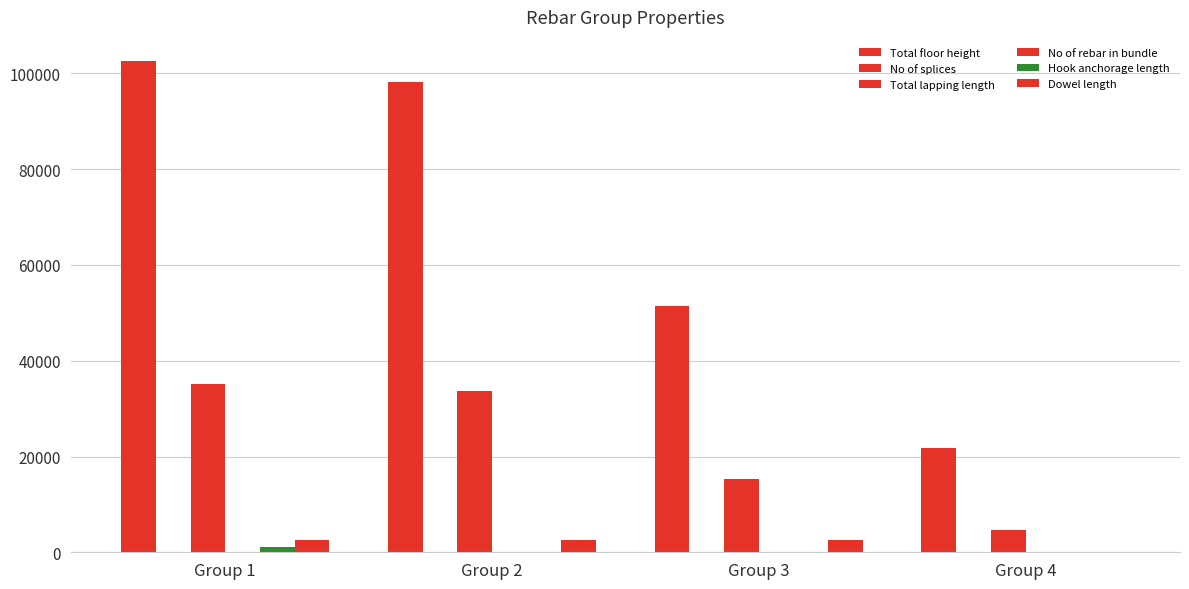

How many categories are shown in the chart?

4